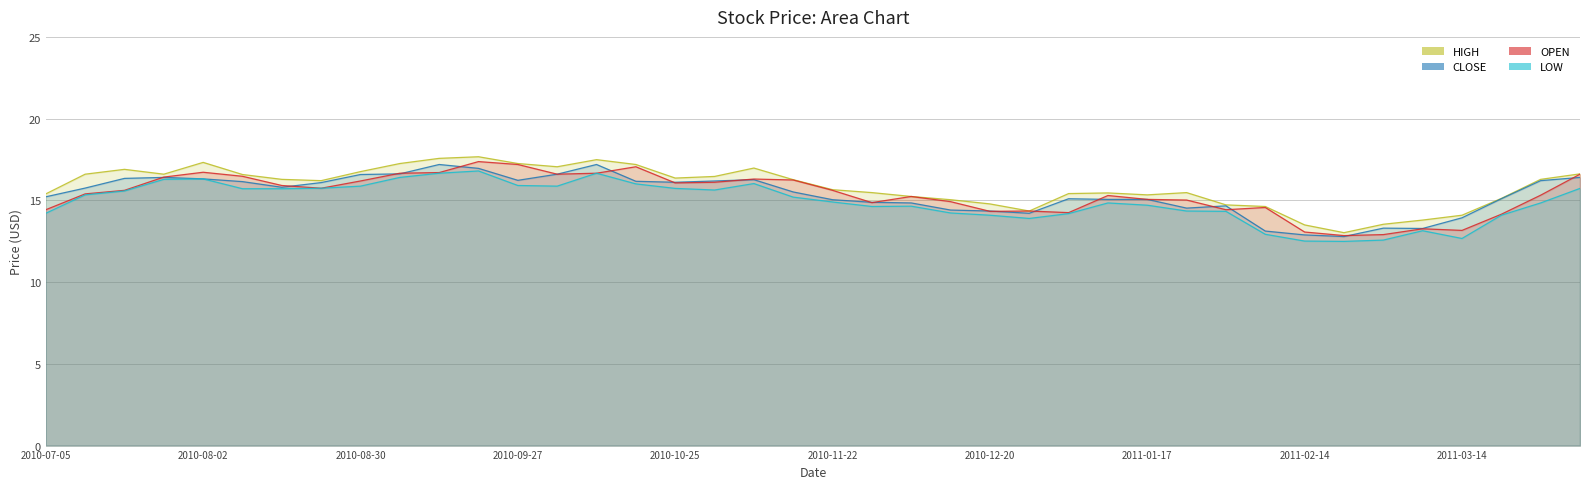

How many interior local valleys does the CLOSE series have?

7